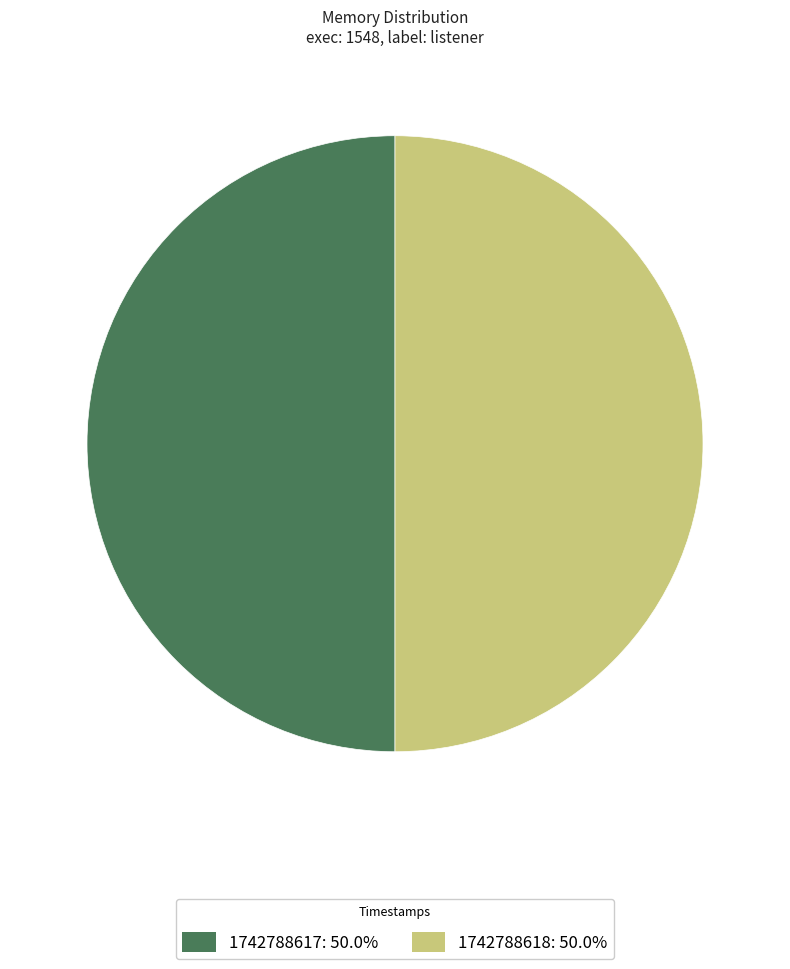

How many slices are in this pie chart?

2